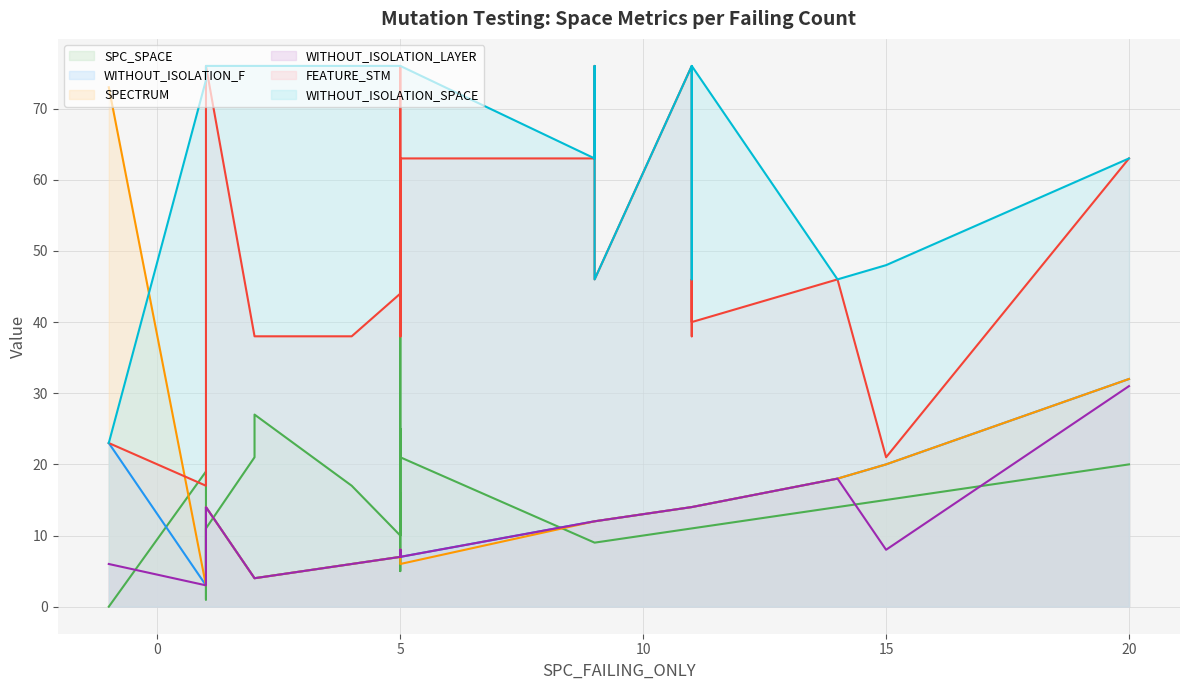

How many intersections are there between SPECTRUM and SPC_SPACE?

11